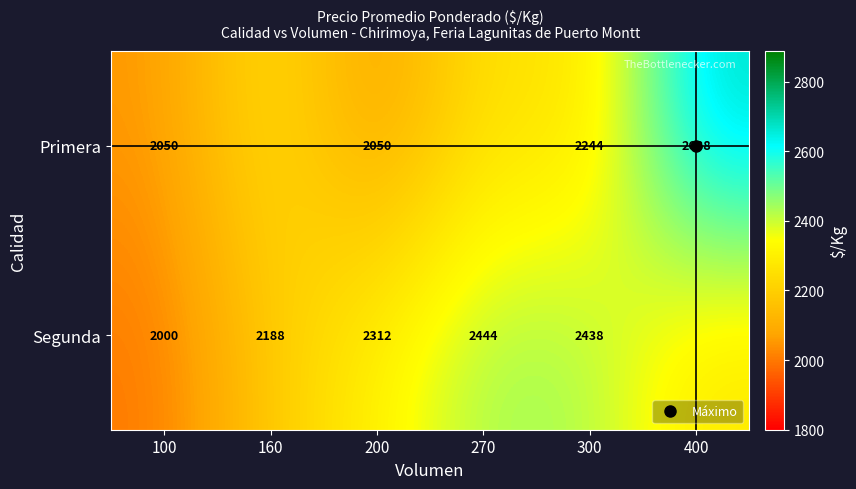

What is the sum of the Primera values at 400 and 200?

4738.0